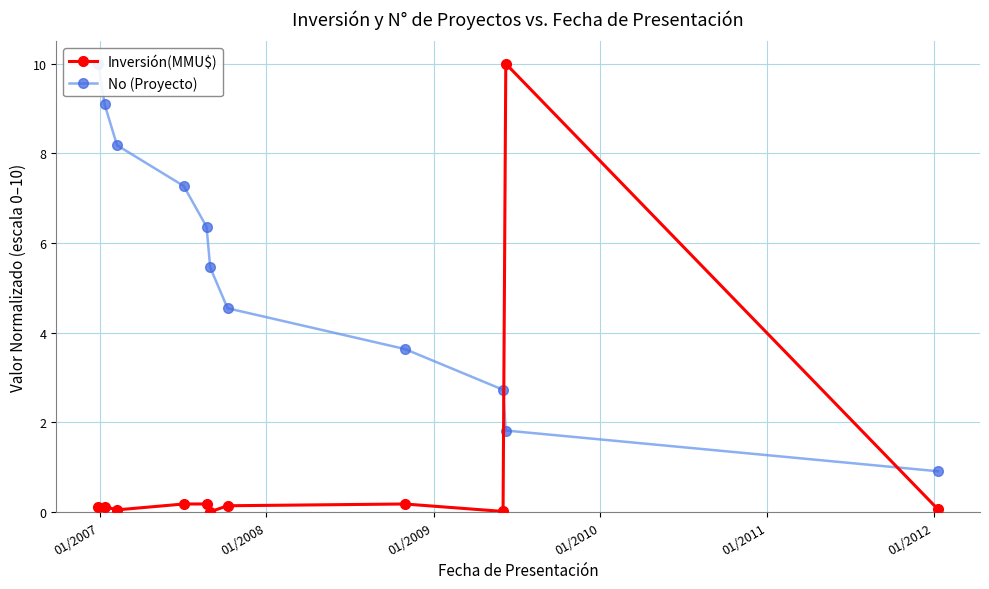

True or false: Inversión(MMU$) has more than 0 interior local peaks.

True